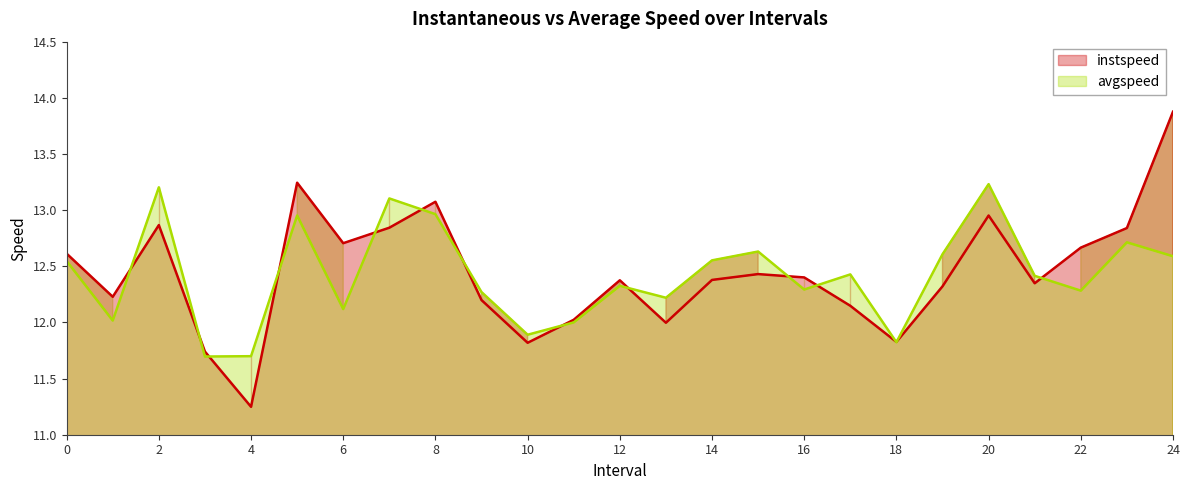

What is the difference between the maximum and second lowest values in the instspeed series?

2.1